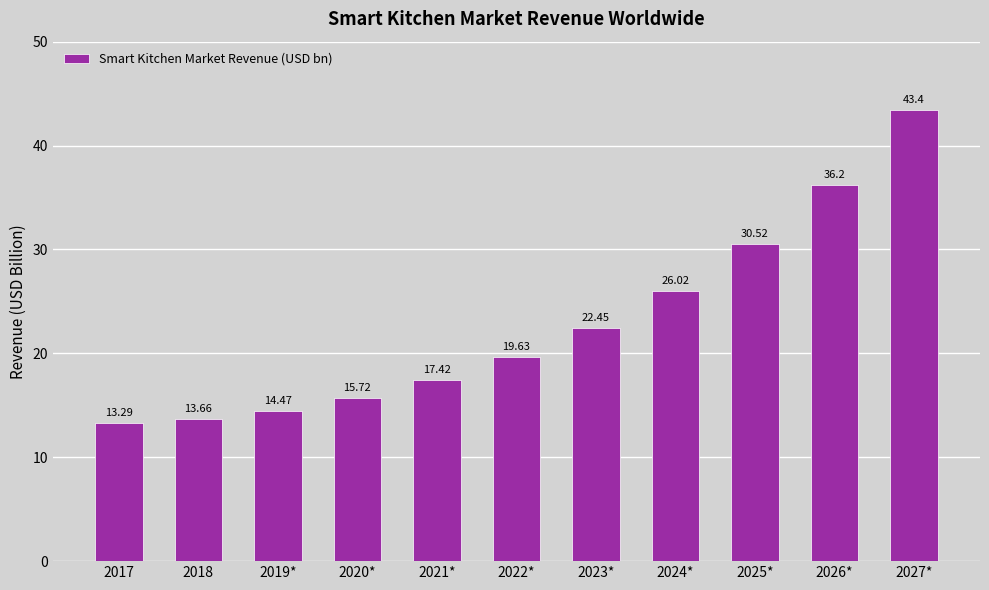

What value does the data have at 2024*?

26.0